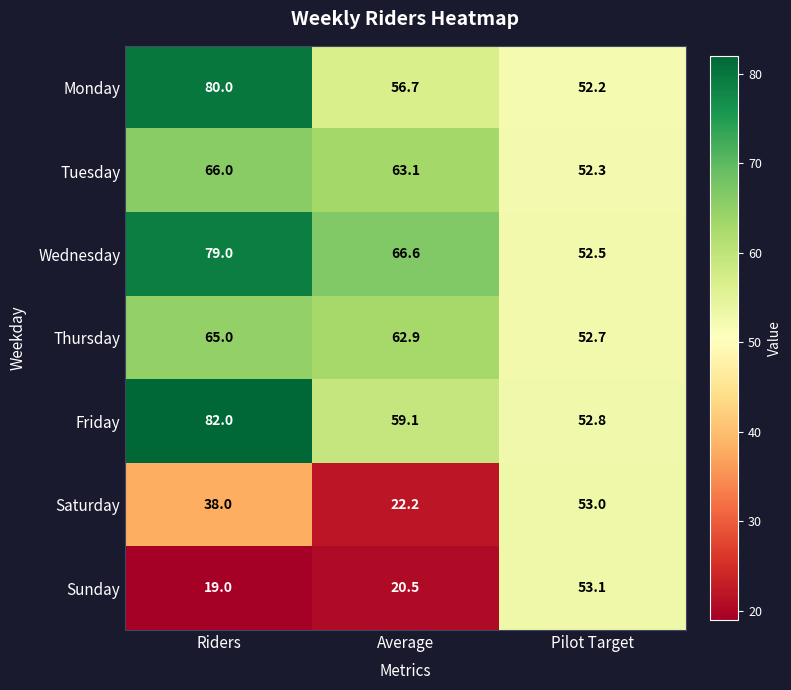

At which label does Friday reach its peak?

Riders